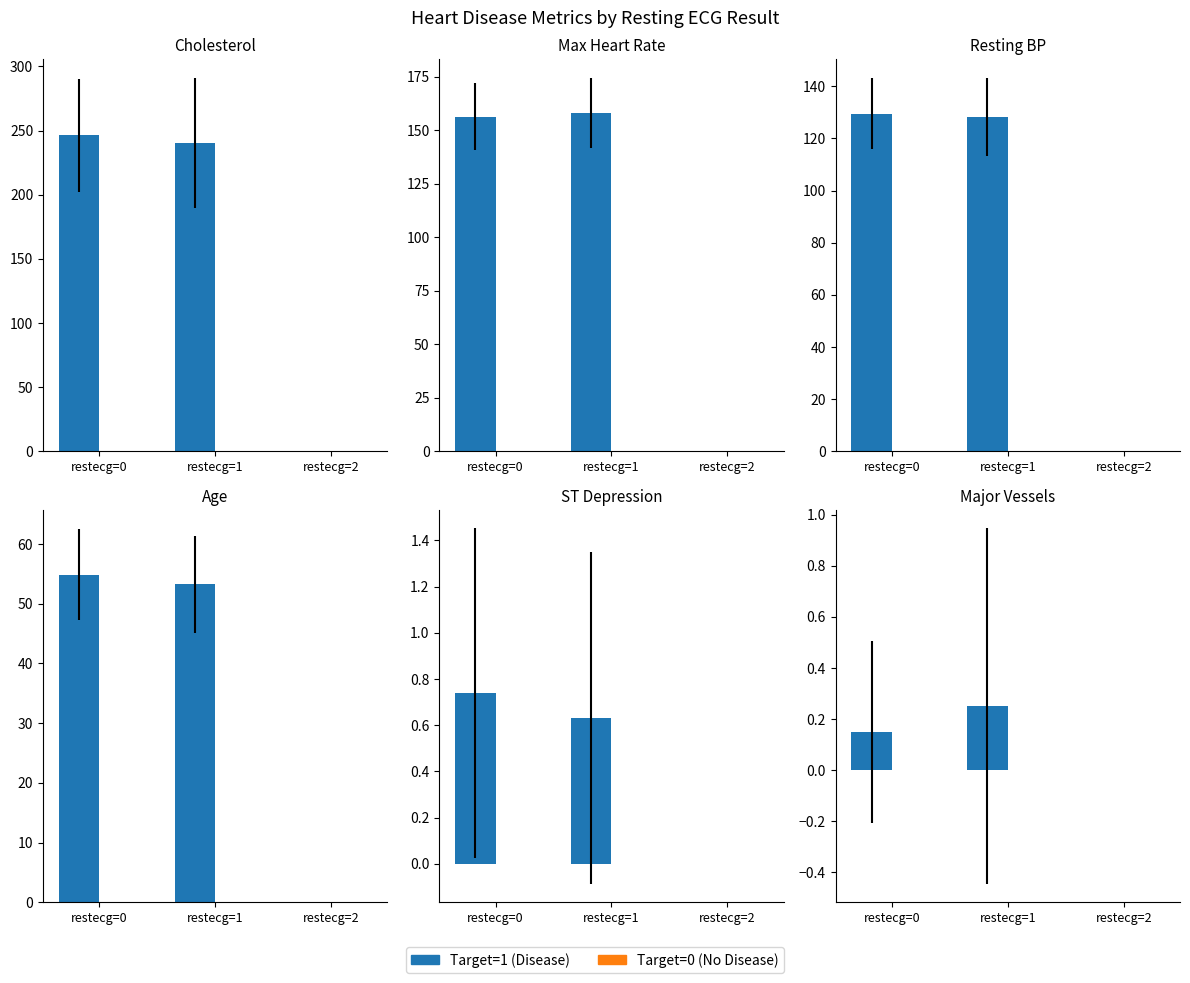

Reading right to left, extract all data points from this chart.

Target=1 (Disease): 0.0	0.2	0.1
Target=0 (No Disease): 0.0	0.0	0.0